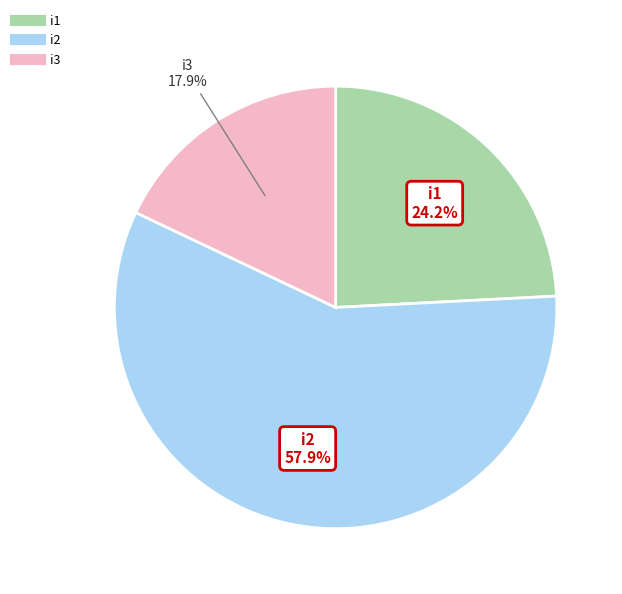

To the nearest percent, what is the difference between the largest and smallest slice percentages?

40%